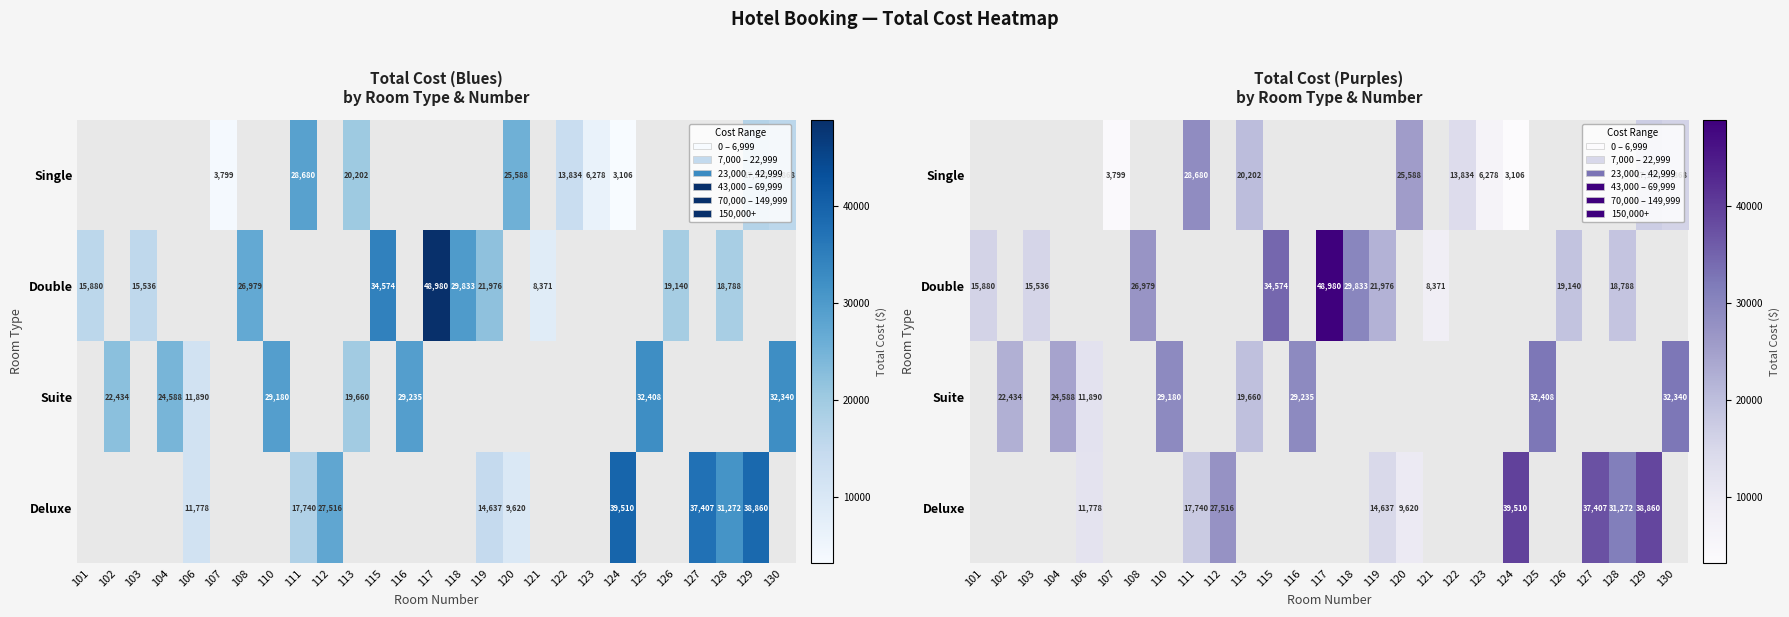

List the series in order of their peak value, lowest first.

Single, Double, Suite, Deluxe